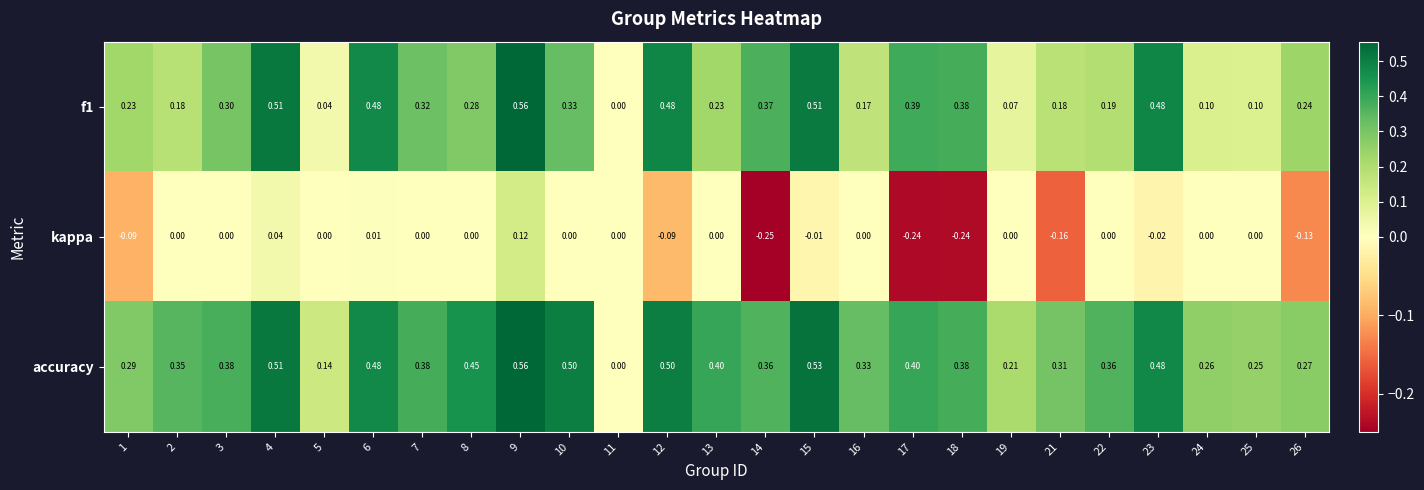

Which series changed the most between 3 and 11?

accuracy